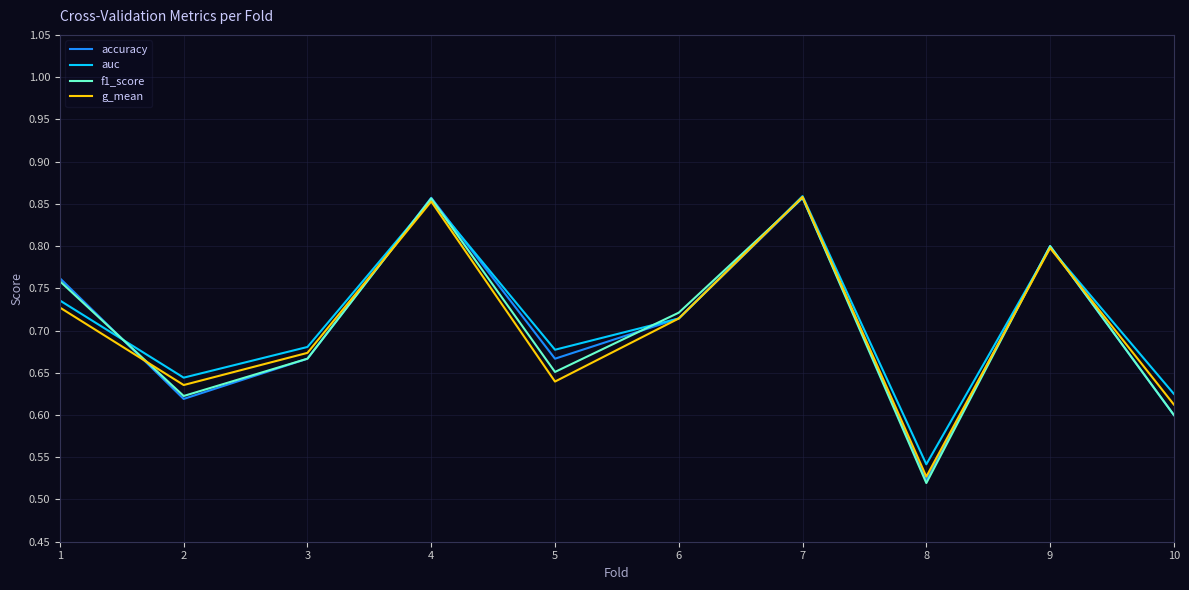

Which series changed the most between 1 and 2?

accuracy